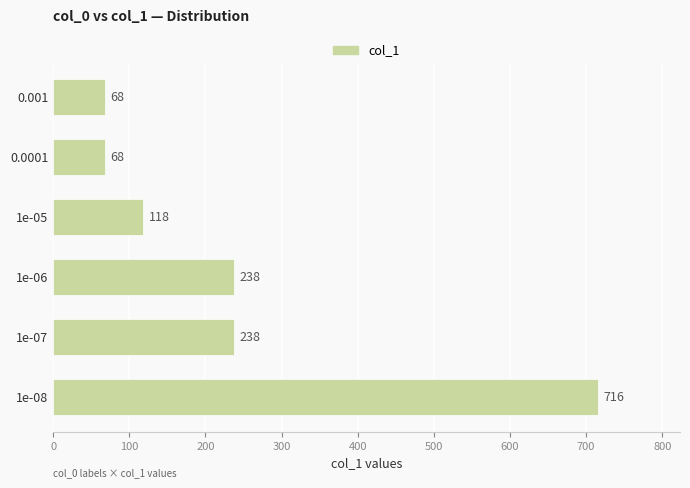

Reading bottom to top, what are all the values shown in this chart?

716	238	238	118	68	68